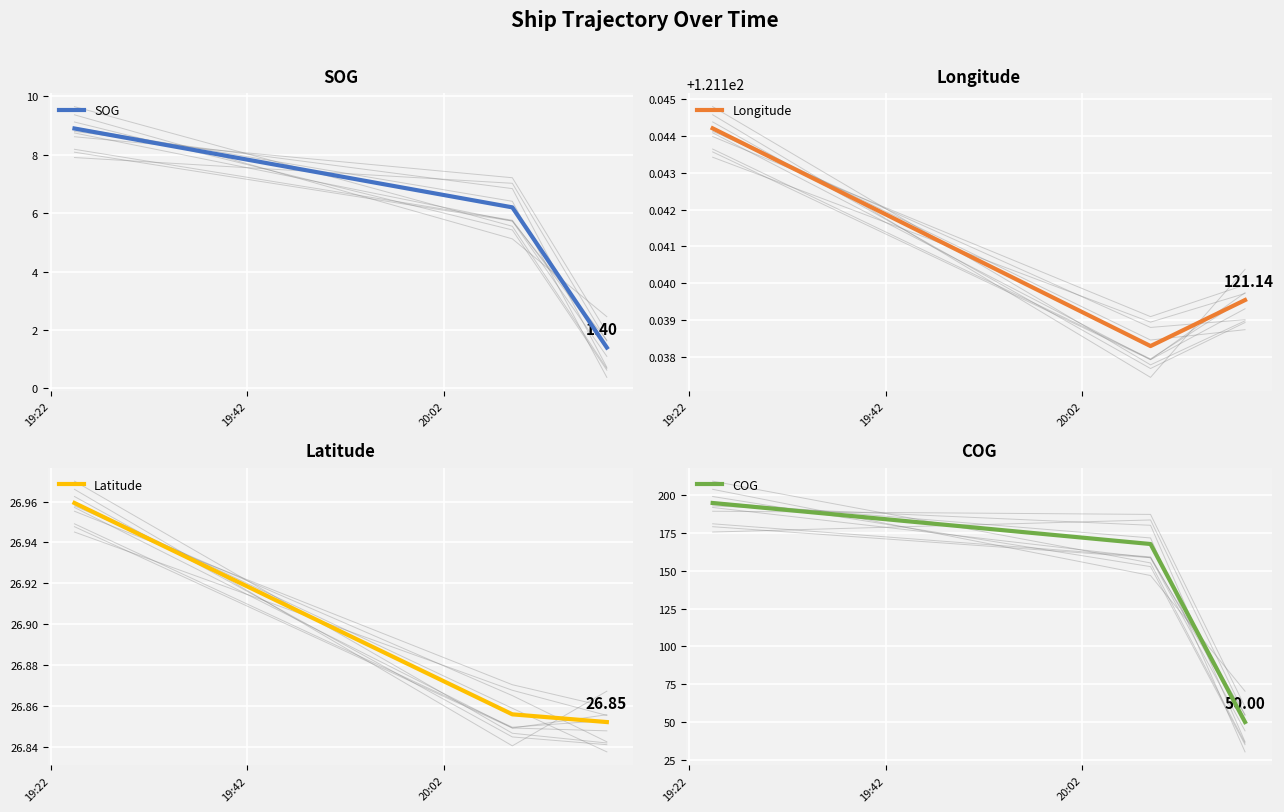

What is the label of the 3rd point from the right?

19:22